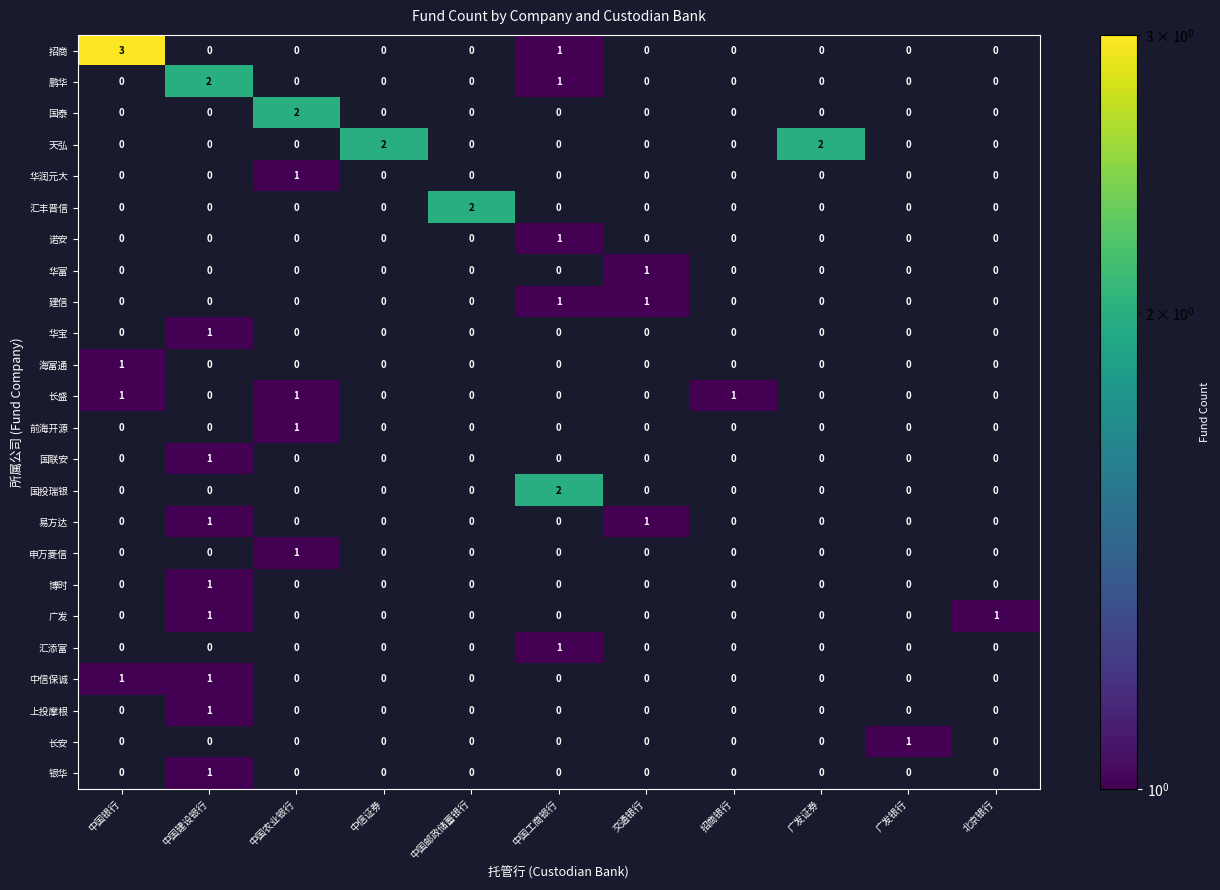

Which has a higher value, 中国工商银行 or 中国银行?

中国银行